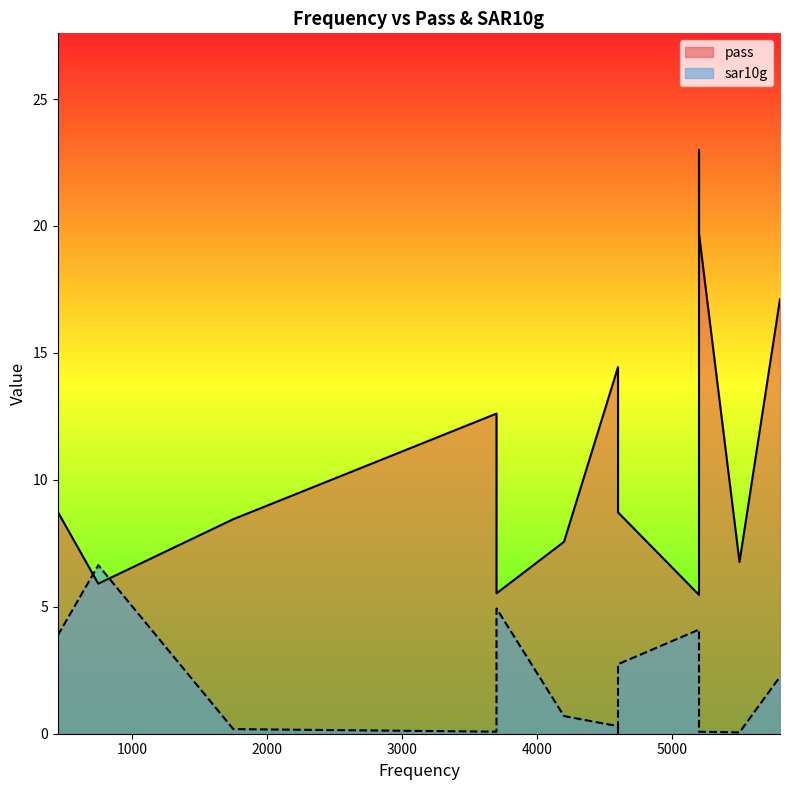

Which series ends up on top after the final intersection of pass and sar10g?

pass